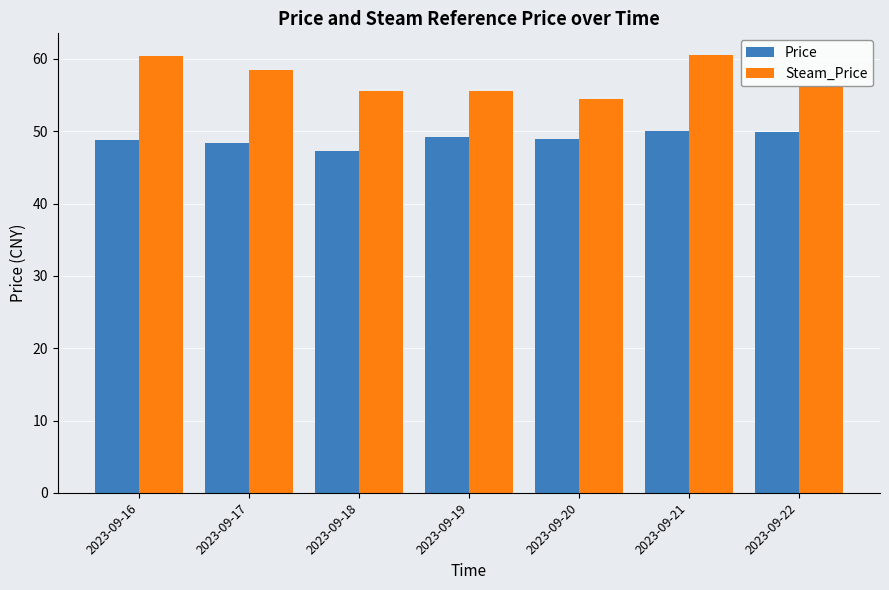

What is the approximate value of Price at 2023-09-18?

47.3